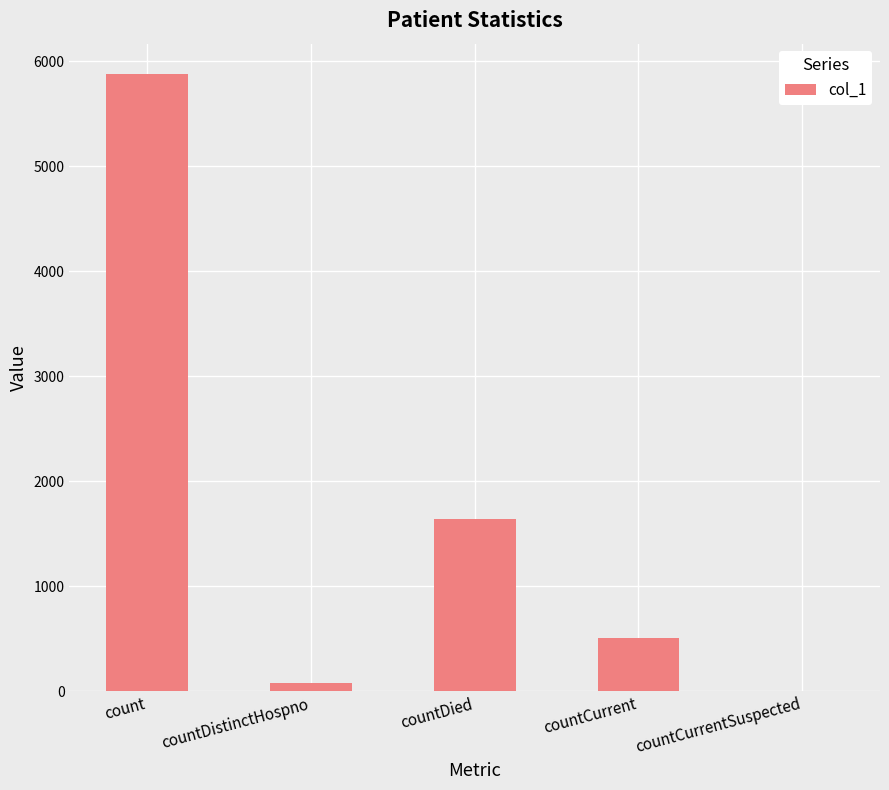

Reading left to right, what are all the values shown in this chart?

count=5876	countDistinctHospno=77	countDied=1642	countCurrent=502	countCurrentSuspected=0